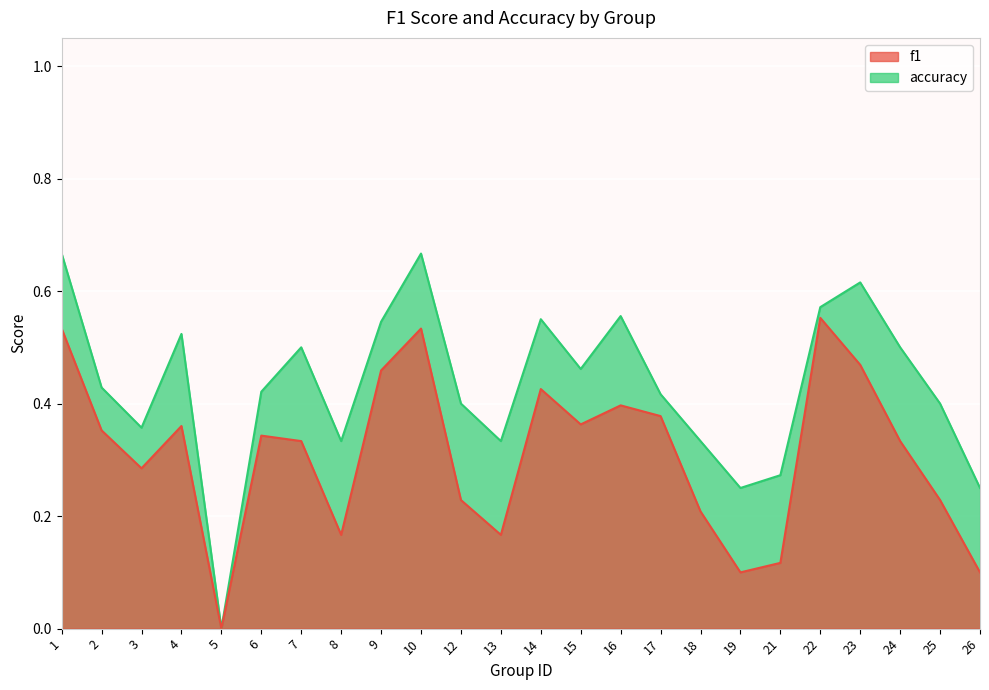

Which series has the widest spread of values?

accuracy